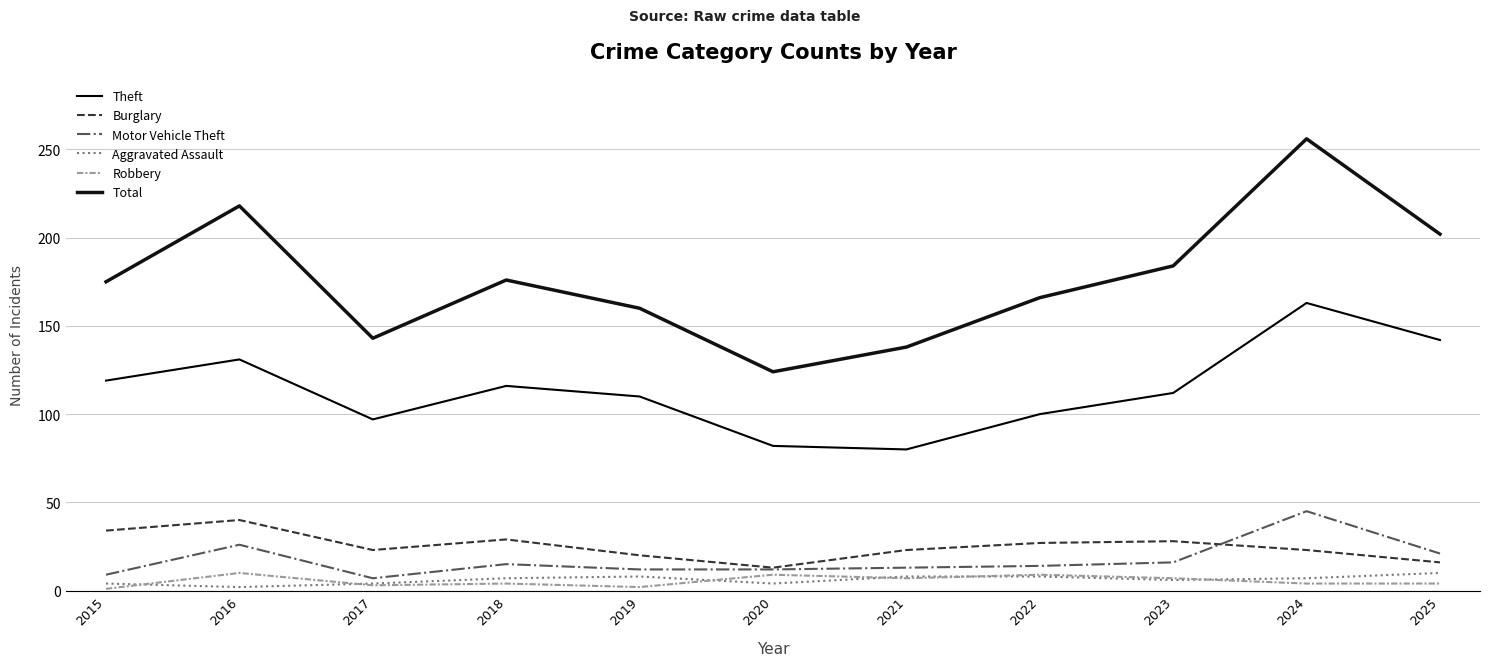

In Motor Vehicle Theft, how many points are higher than both neighbors (excluding endpoints)?

3